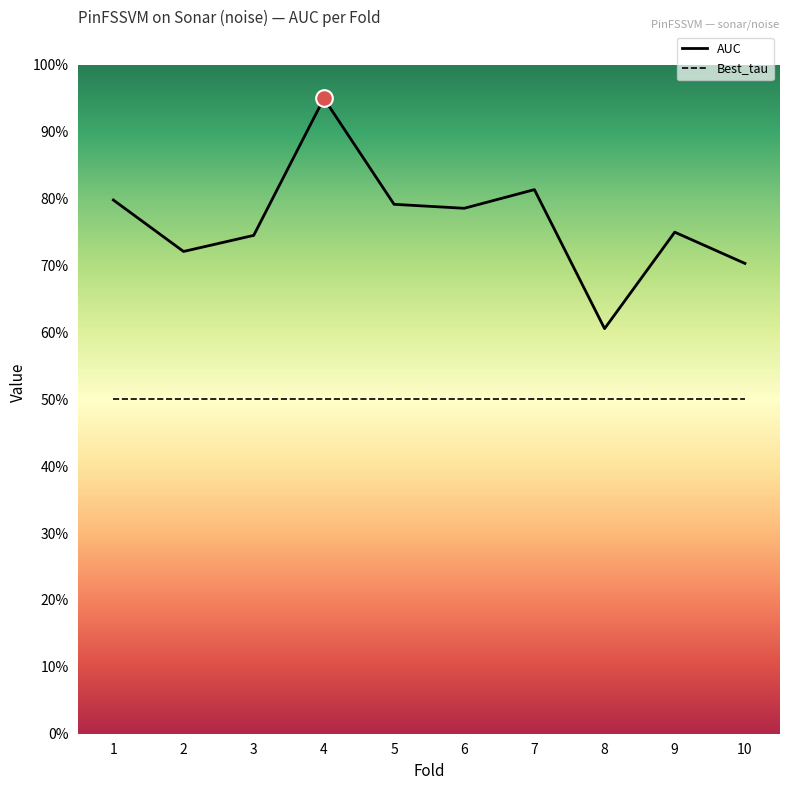

How many points are lower than both their immediate neighbors (excluding endpoints)?

3